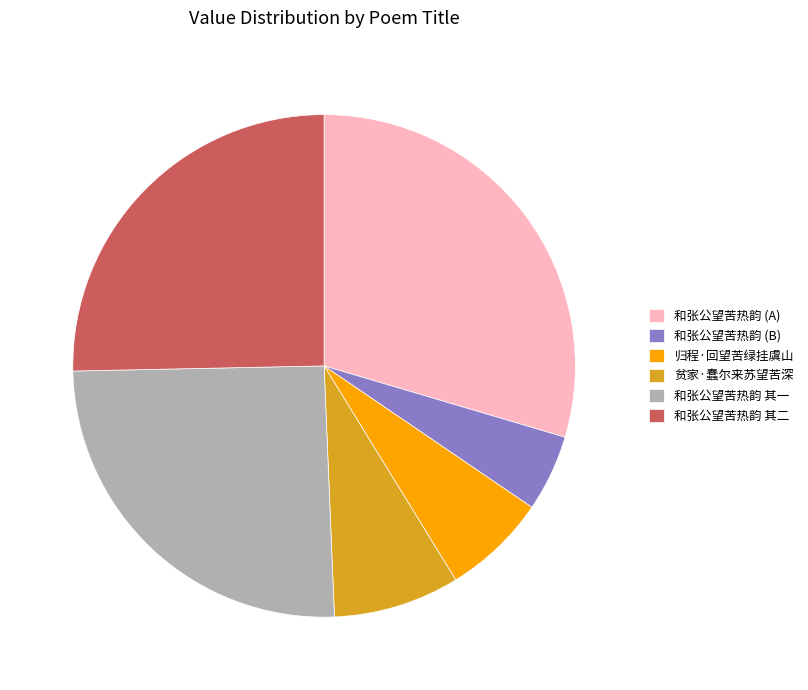

Does any single category account for the majority?

No